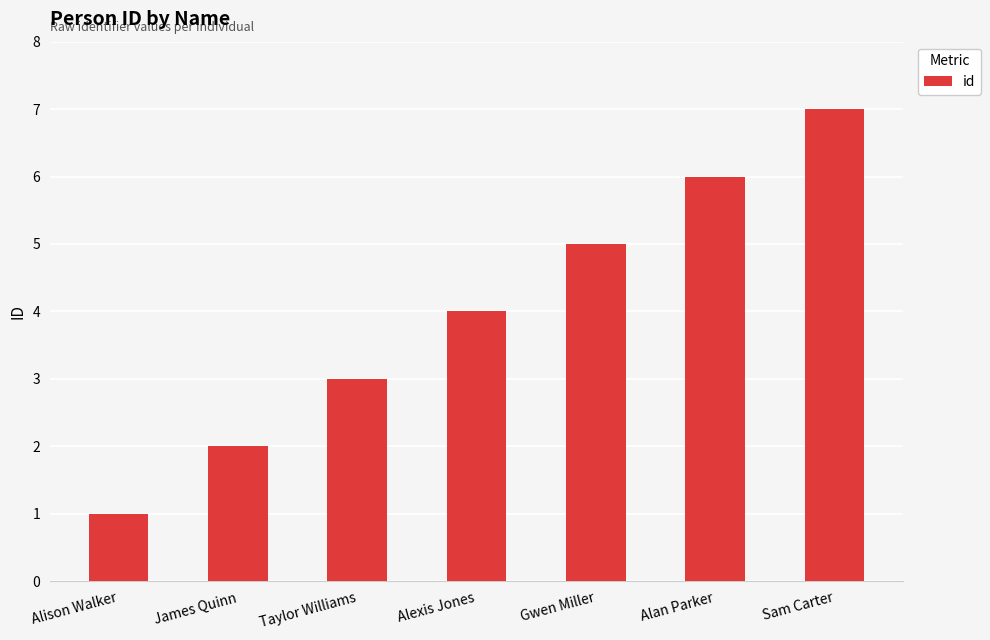

Does the chart contain stacked bars?

No